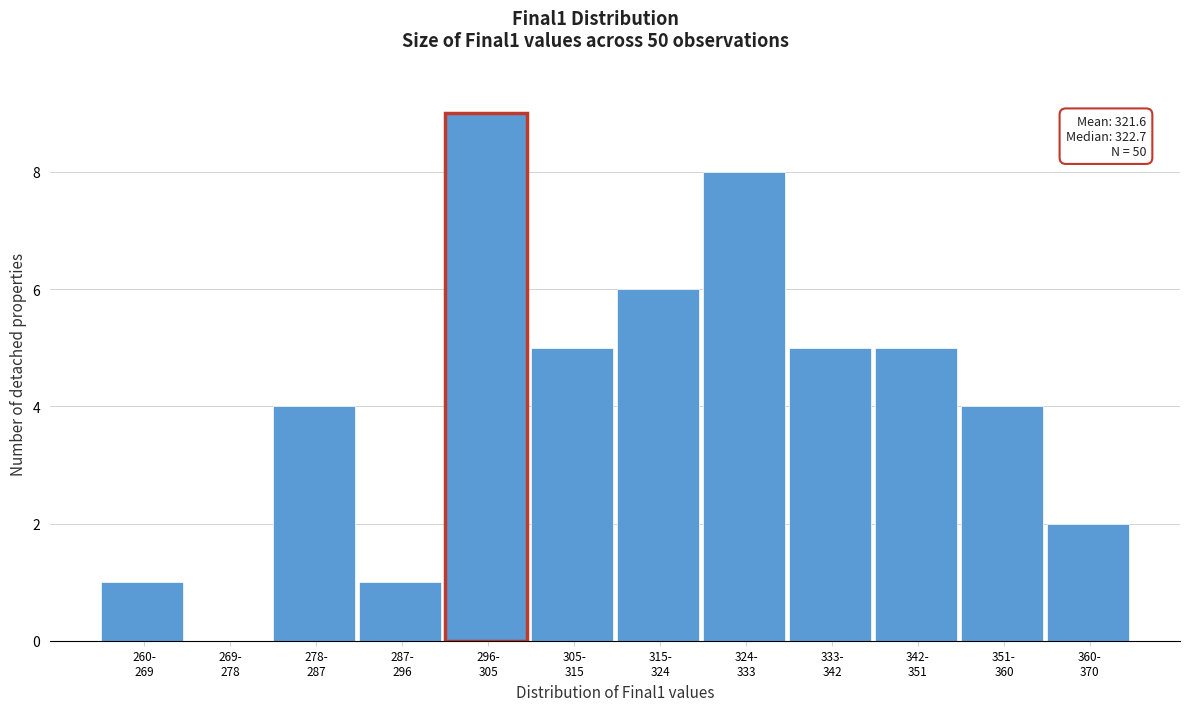

What is the greatest value displayed?

9